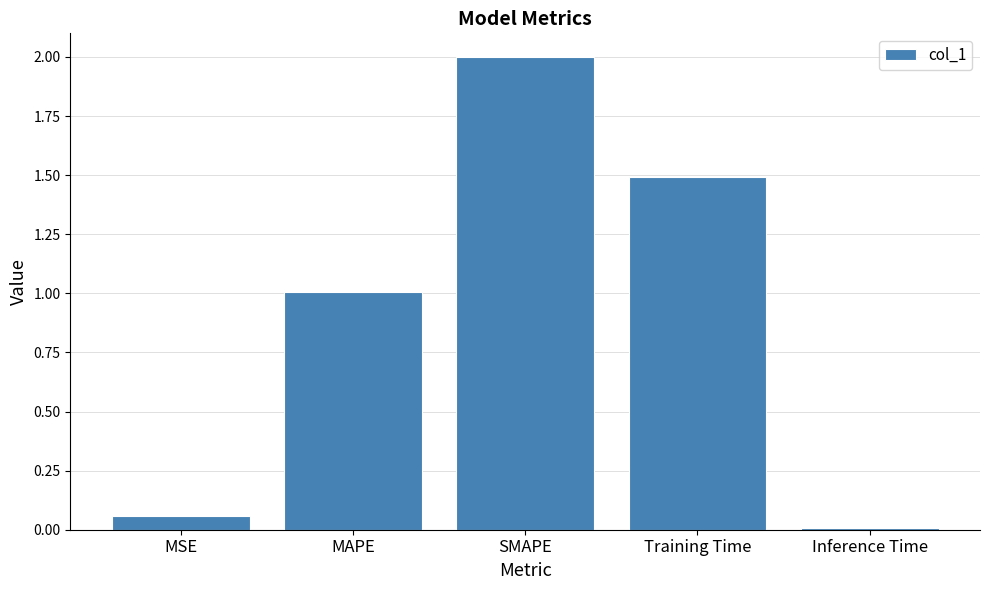

What is the difference between the maximum and second lowest values?

1.9